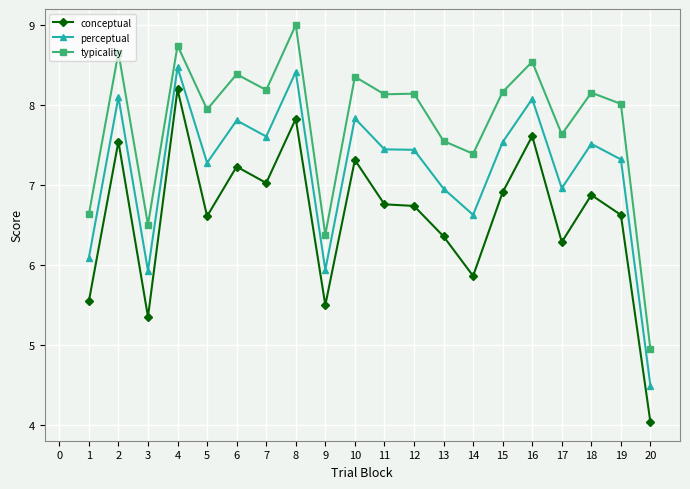

What is the sum of the conceptual values at 8 and 15?

14.7